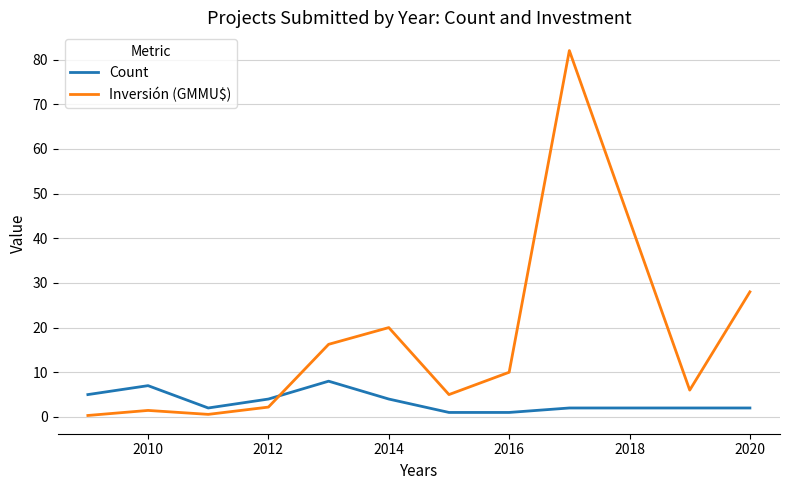

How many intersections are there between Inversión (GMMU$) and Count?

1